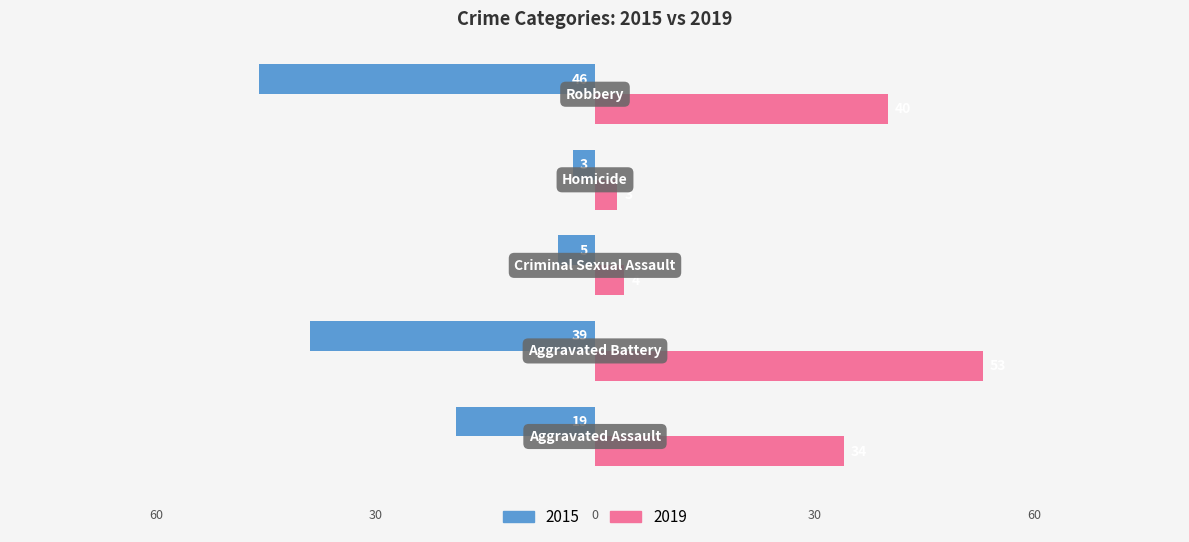

What are all the series names shown in the legend?

2015, 2019